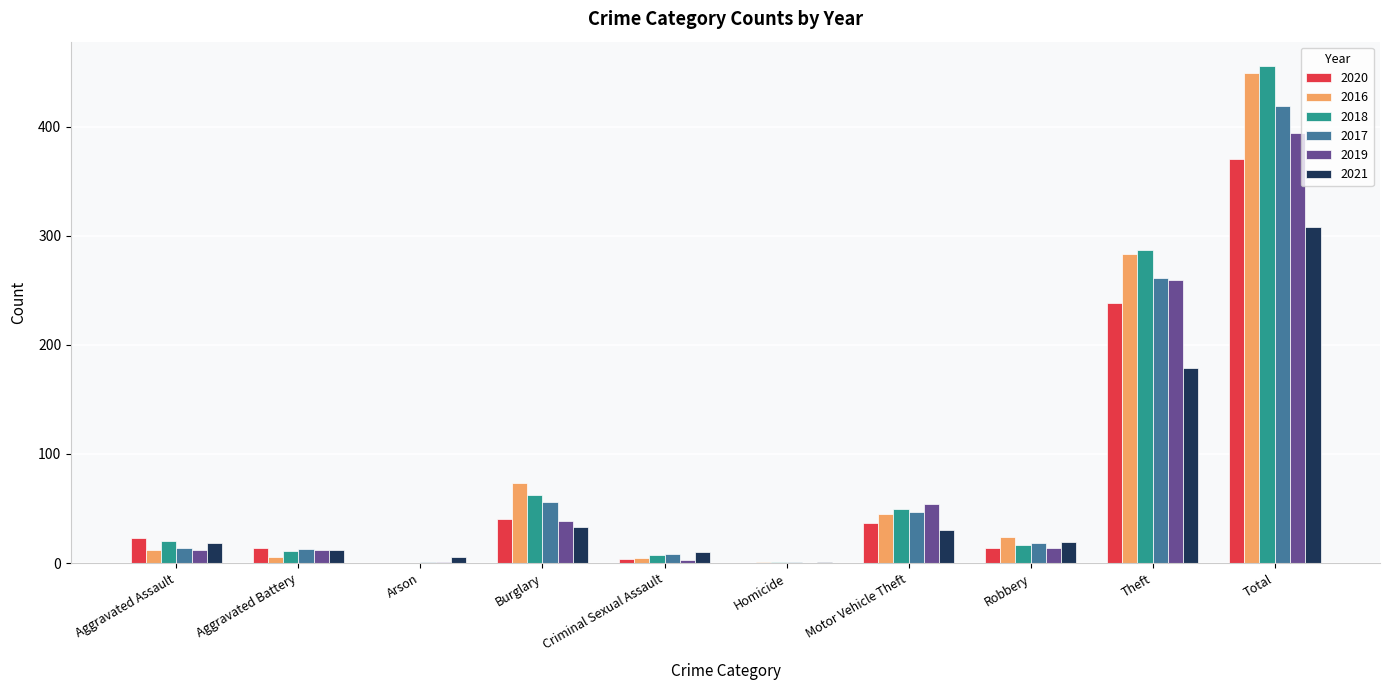

What is the highest value of the 2018 series?

455